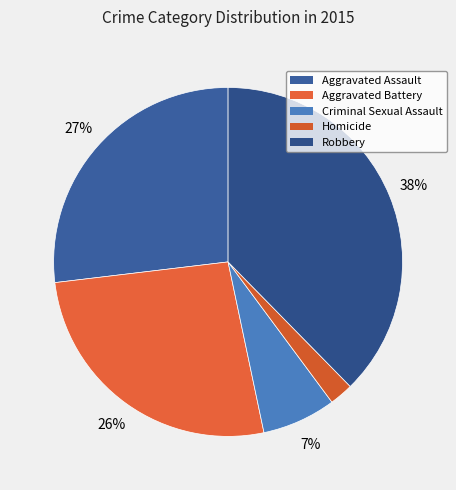

Approximately how many times larger is the value at Aggravated Battery compared to Robbery?

0.7